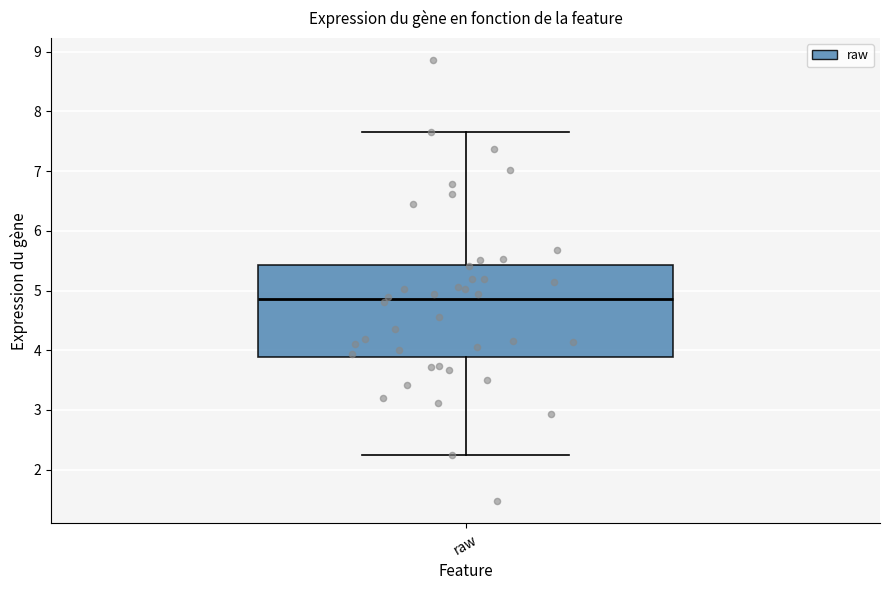

Read this box plot against the y-axis: the position of the median line, the range covered by the box, and the ends of both whiskers. The values are not printed on the chart, so give them approximately, as read against the axis.

median 4.9, box 3.9 to 5.4, whiskers 2.3 to 7.7